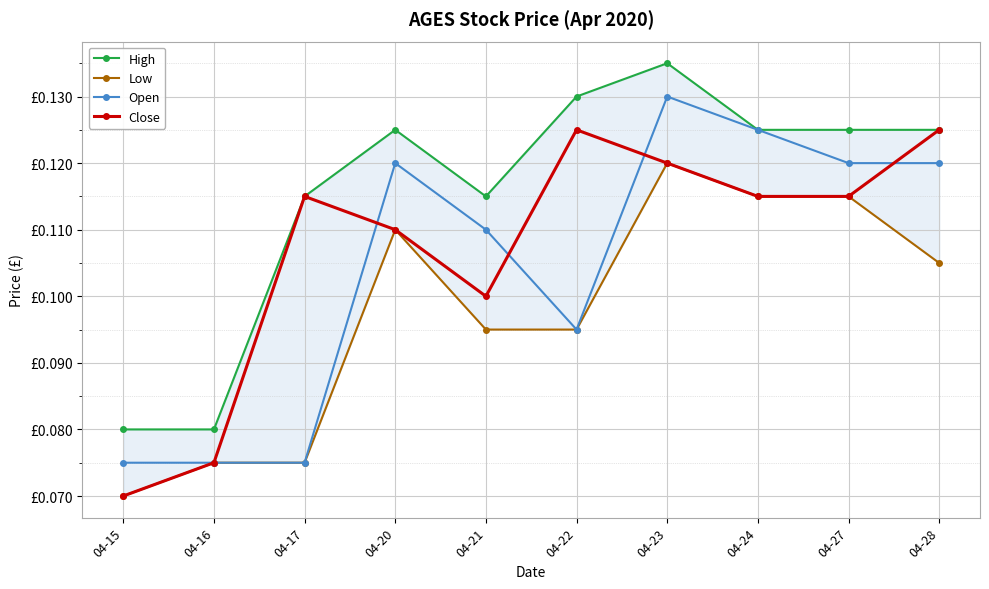

List the series in order of their peak value, lowest first.

Low, Close, Open, High